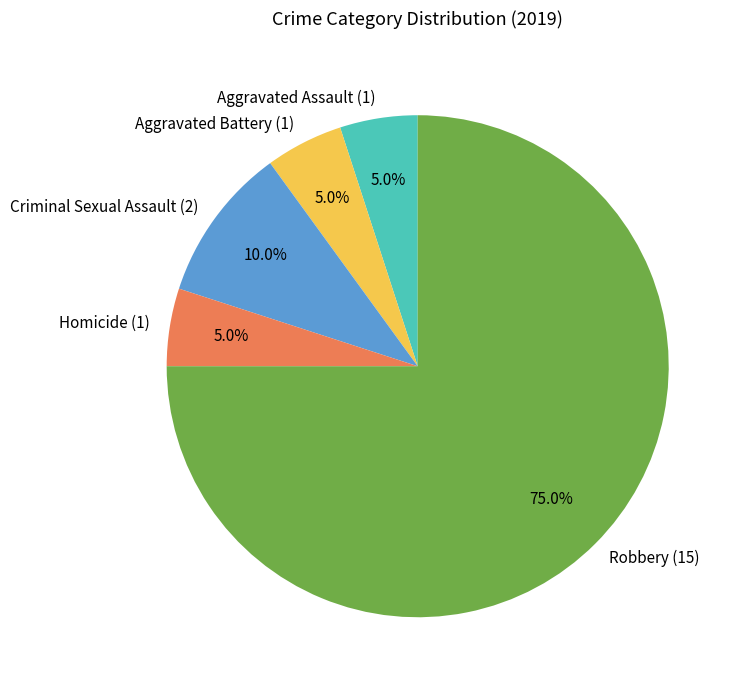

What is the ratio of the value at Robbery to the value at Homicide?

15.0